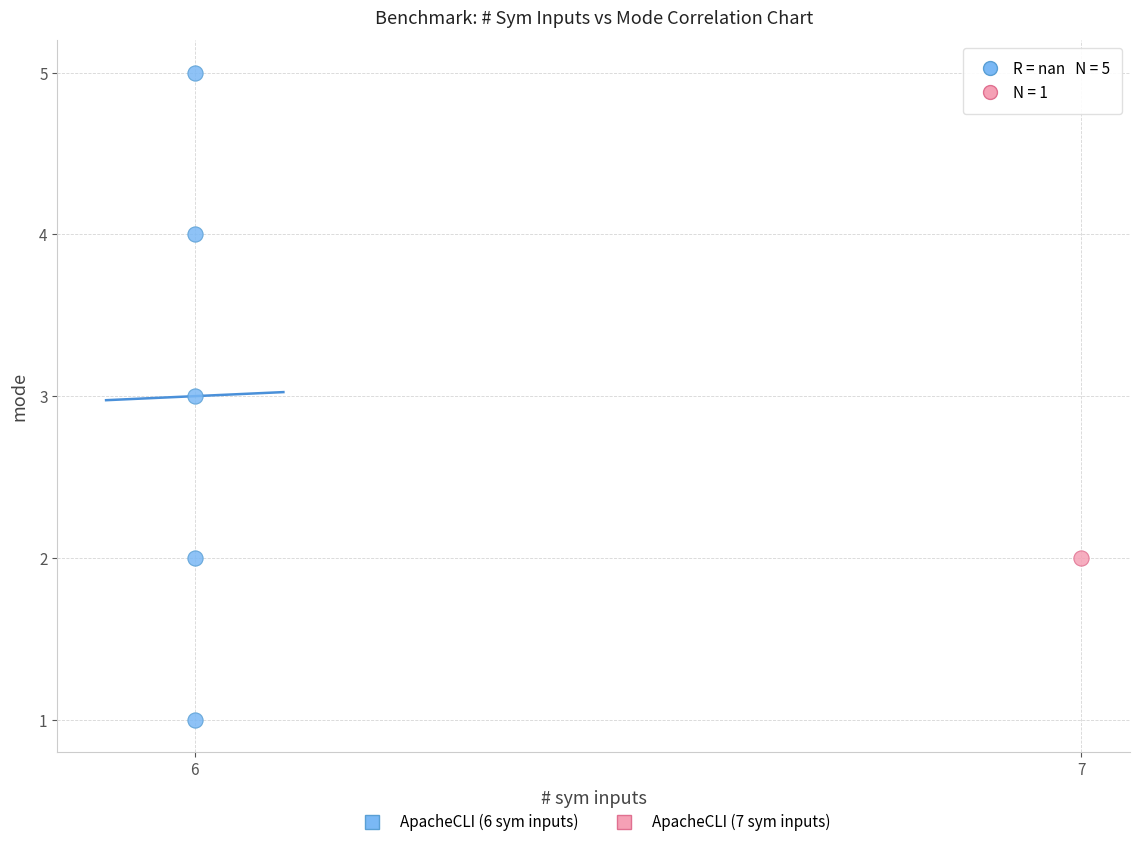

What are all the series names shown in the legend?

ApacheCLI (6 sym inputs), ApacheCLI (7 sym inputs)